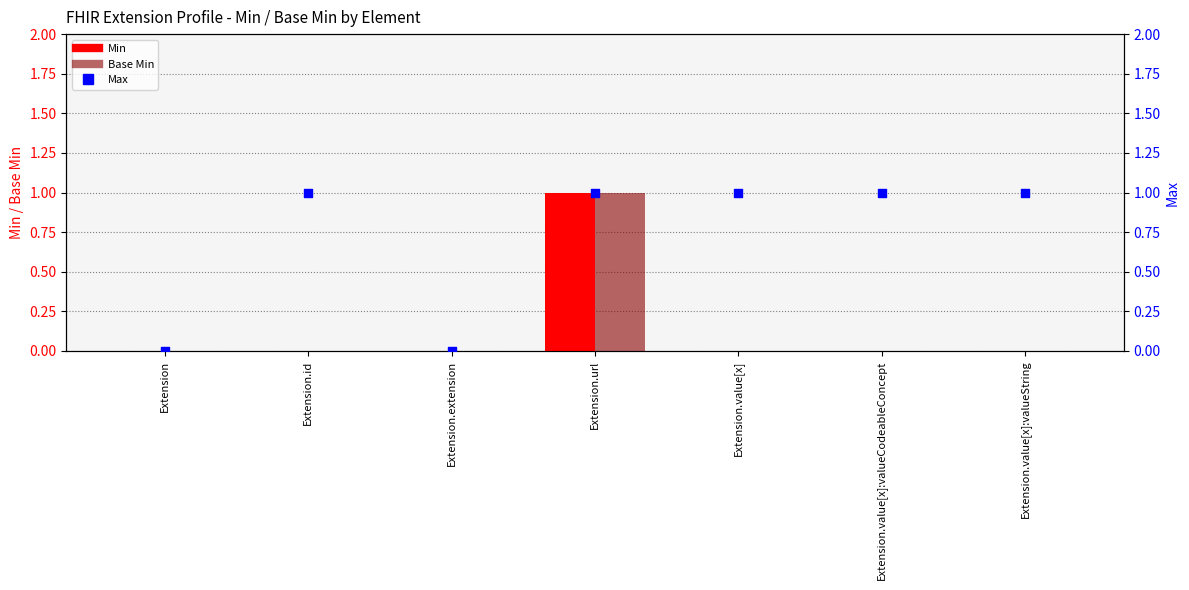

Which series has the largest total across all categories?

Max